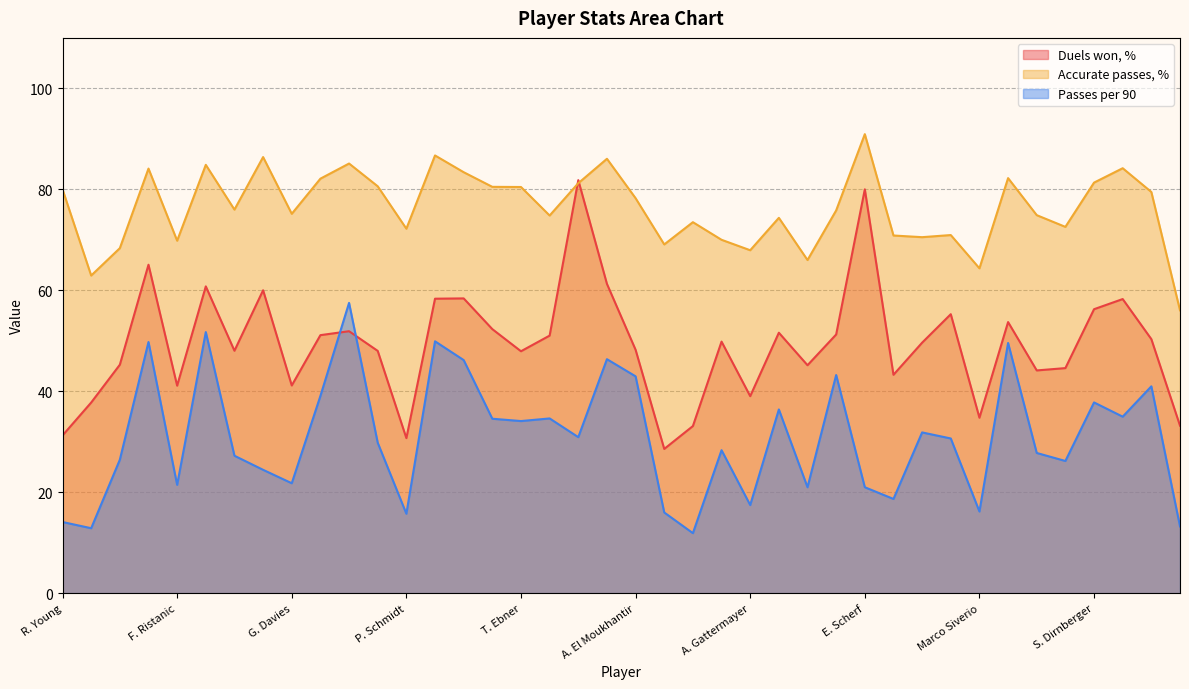

What is the minimum value shown in the chart?

11.9